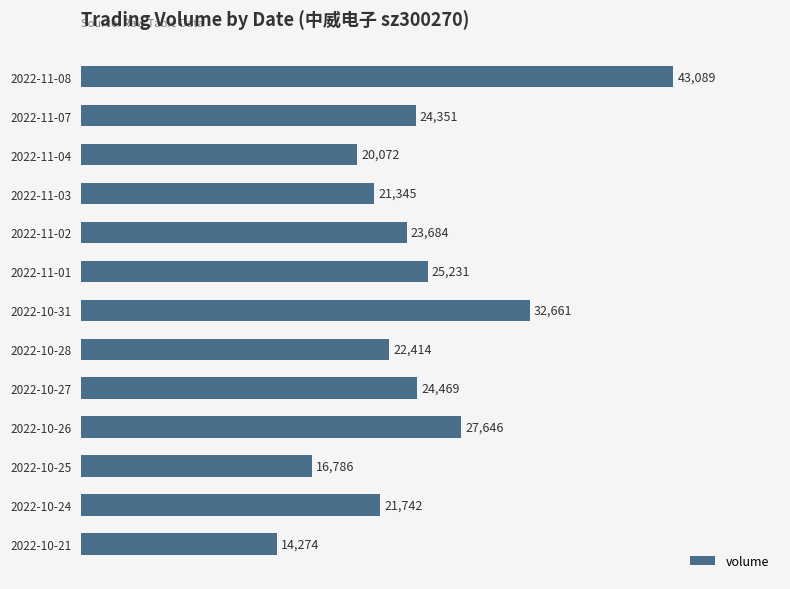

List the labels in order of value, largest first.

2022-11-08, 2022-10-31, 2022-10-26, 2022-11-01, 2022-10-27, 2022-11-07, 2022-11-02, 2022-10-28, 2022-10-24, 2022-11-03, 2022-11-04, 2022-10-25, 2022-10-21